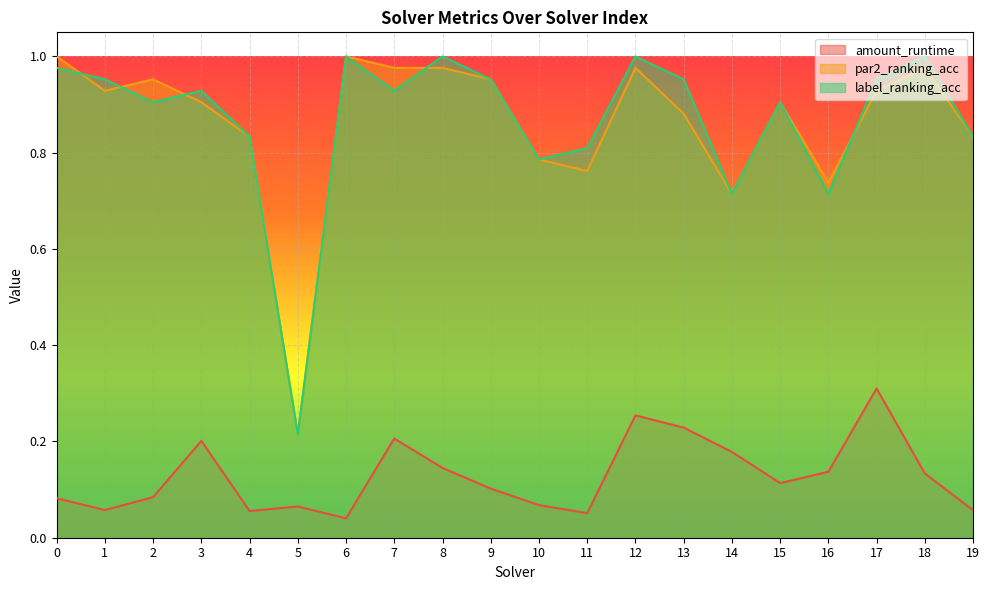

What is the difference between the second highest and minimum values in the amount_runtime series?

0.2